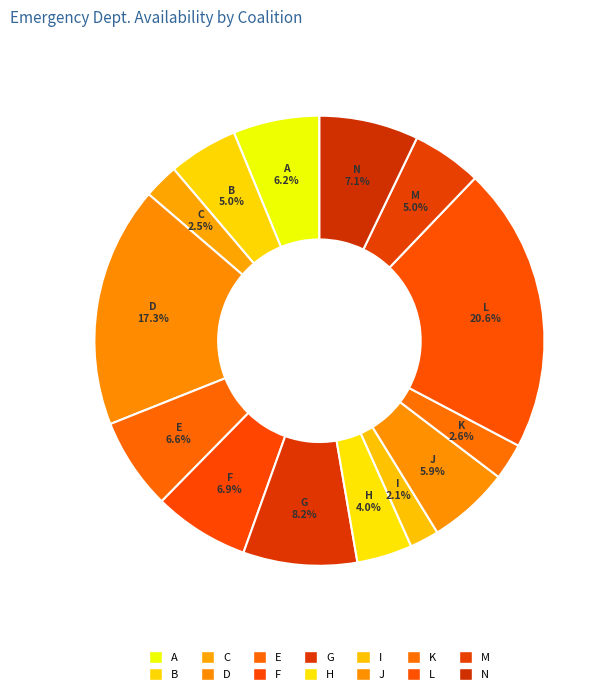

Which slice is the smallest?

I